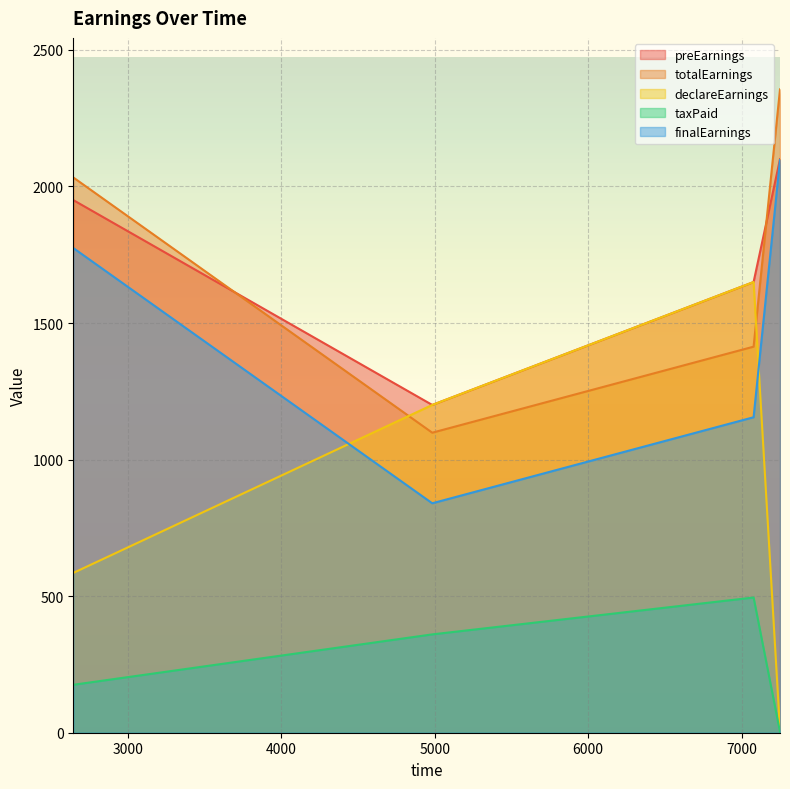

What are all the series names shown in the legend?

preEarnings, totalEarnings, declareEarnings, taxPaid, finalEarnings